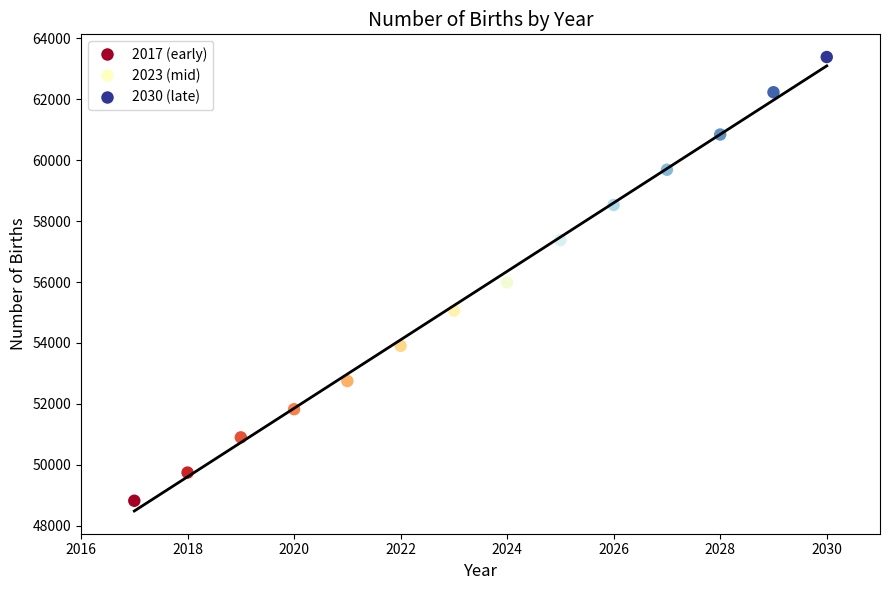

What is the range of Y values (max minus min)?

14575.3